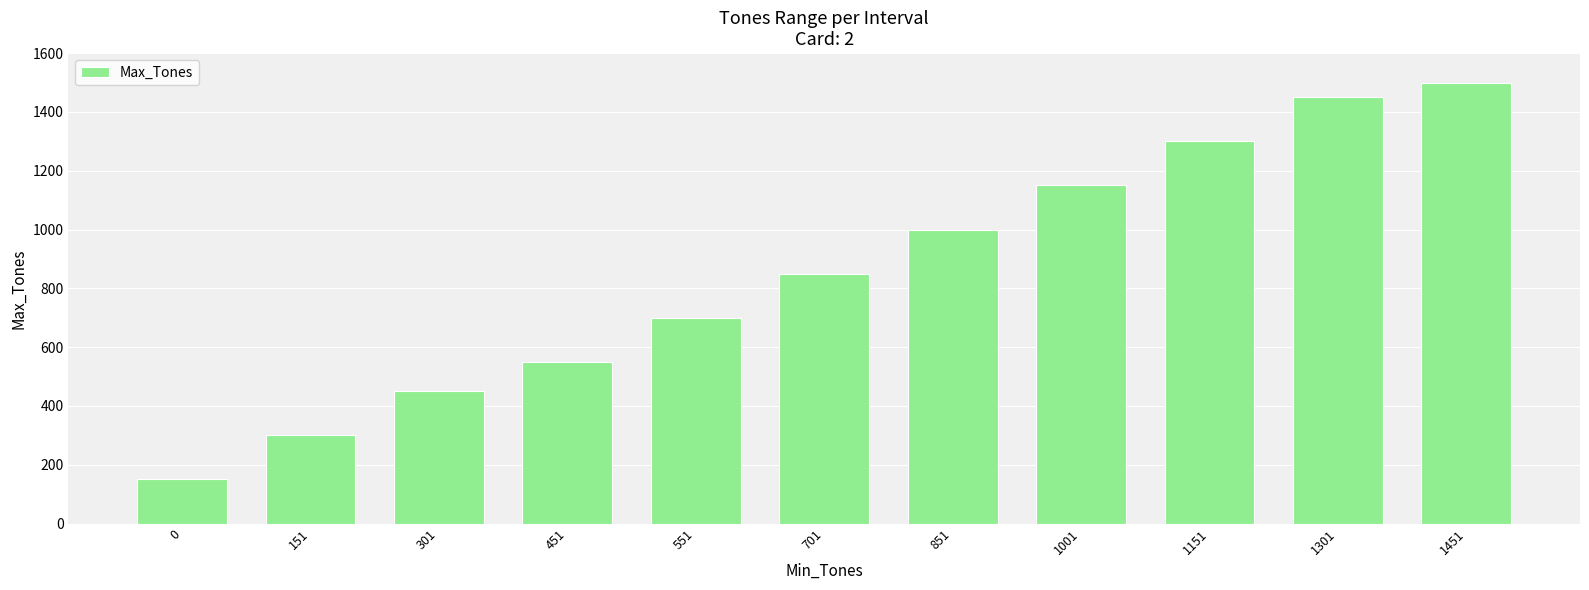

How many values are below 850?

5